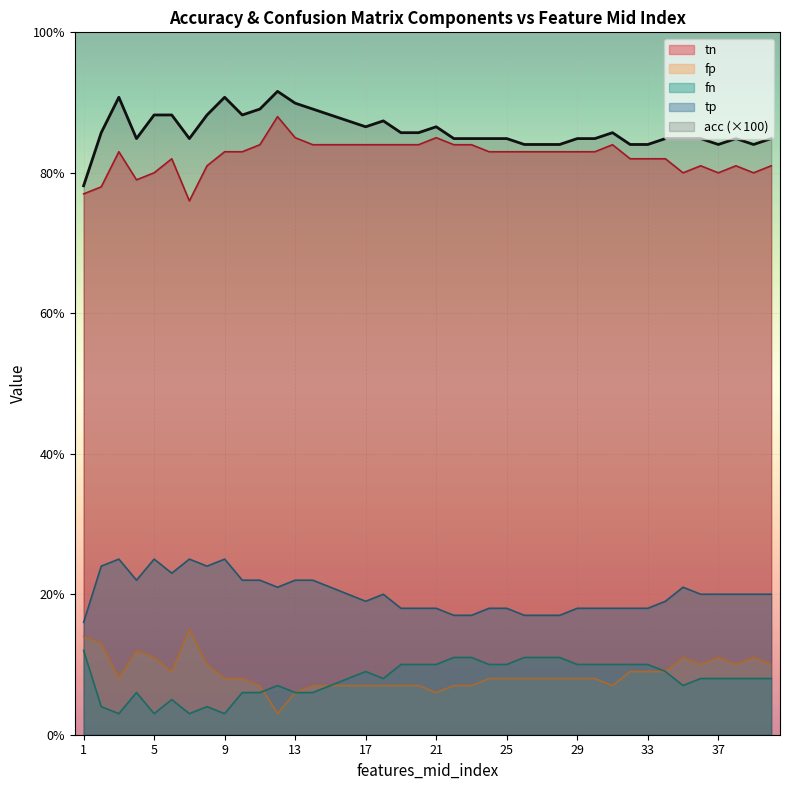

True or false: acc and fp intersect in this chart.

False